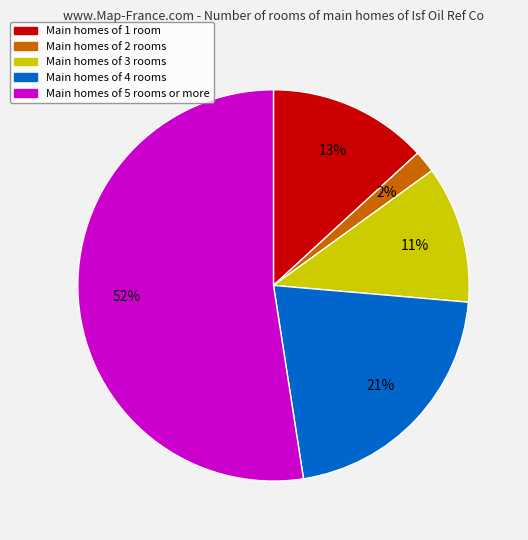

To the nearest percent, what is the difference between the largest and smallest slice percentages?

51%